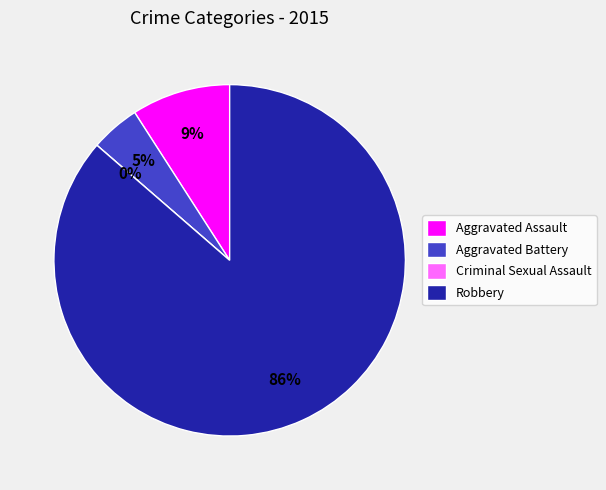

What portion of the pie excludes Aggravated Assault?

90.9%